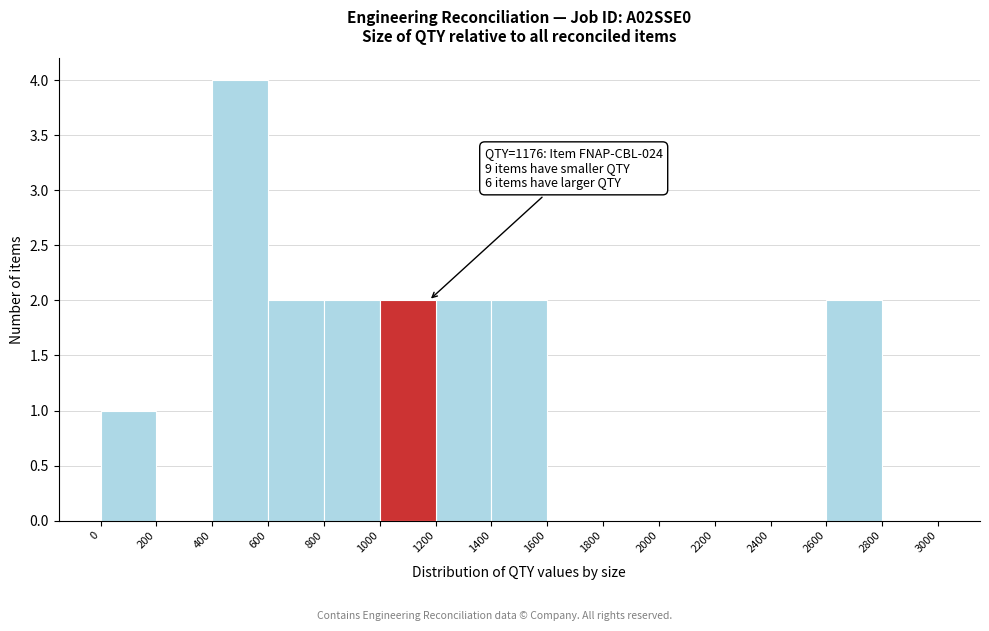

Over which range of the x-axis is the bar tallest?

400 to 600